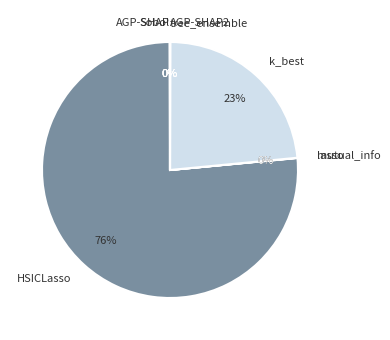

What percentage is NOT represented by HSICLasso?

23.6%